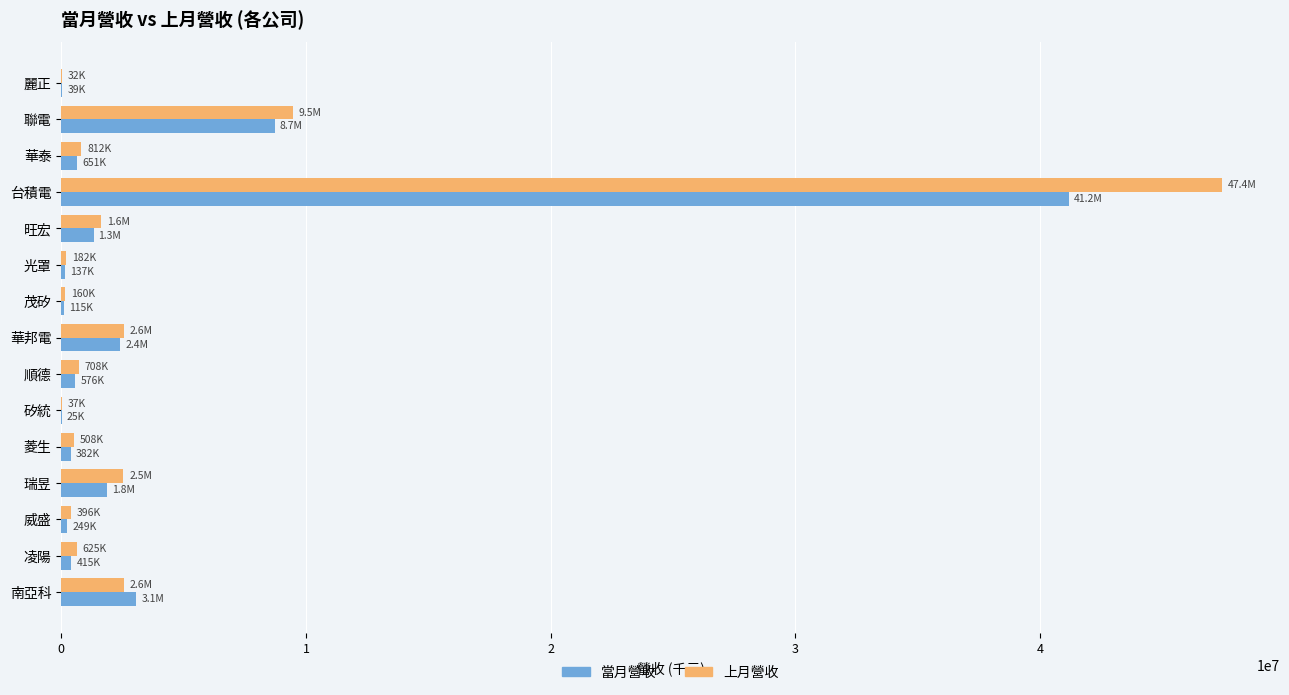

Which series changed the most between 茂矽 and 南亞科?

當月營收